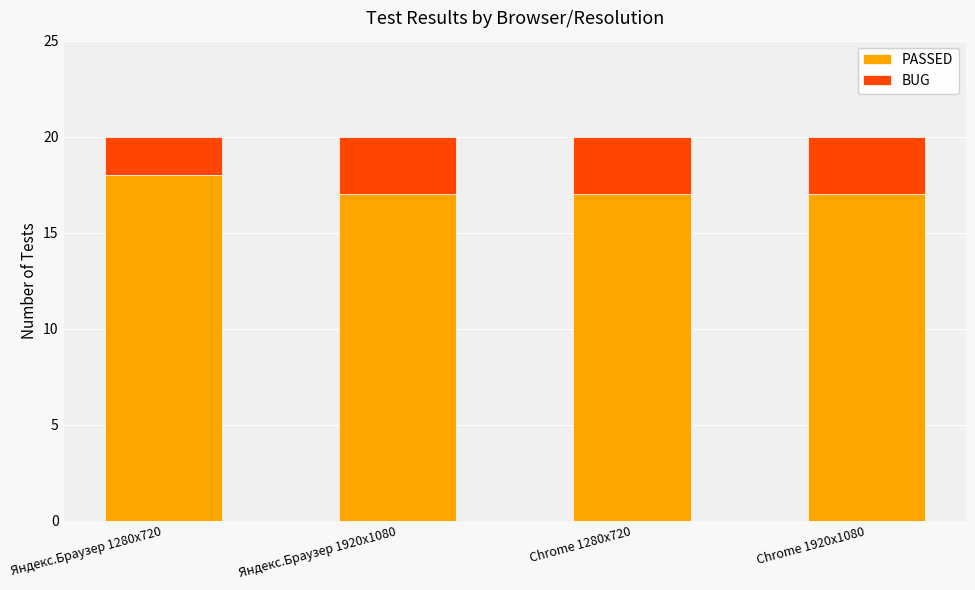

Does the chart contain any negative values?

No